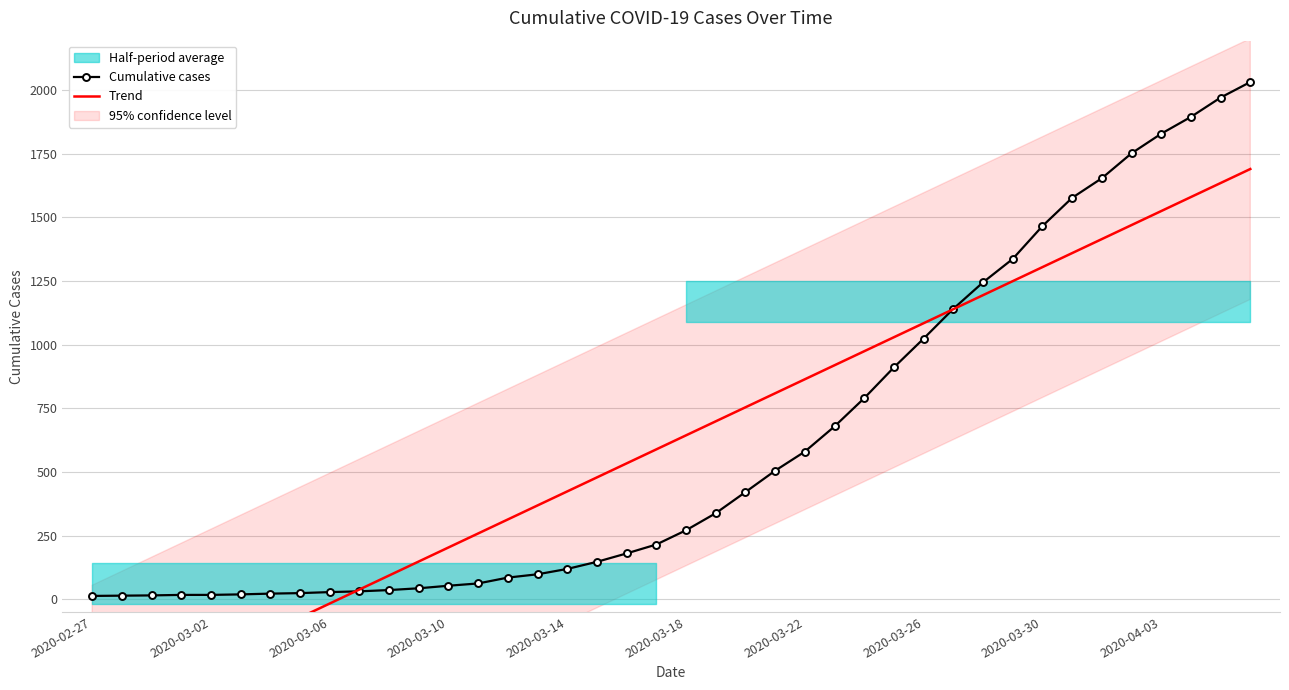

What is the maximum value for Cumulative cases?

2032